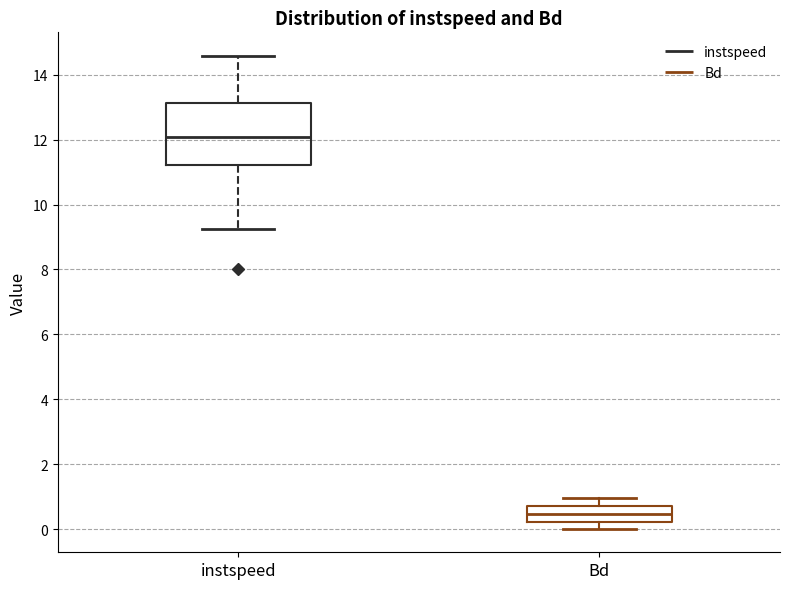

Where does the median line of the box for instspeed sit on the y-axis? The values are not printed on the chart, so give them approximately, as read against the axis.

12.0